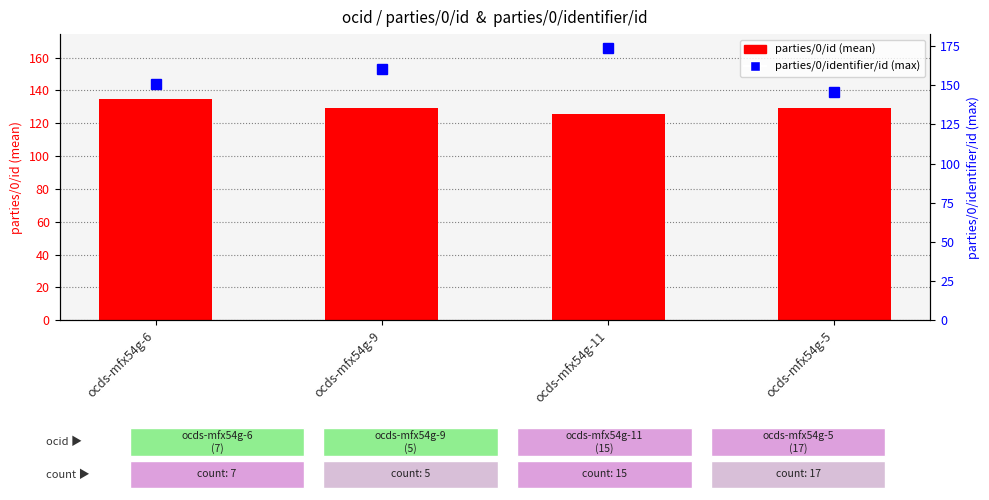

Where is the data nearest to the value 130?

ocds-mfx54g-9